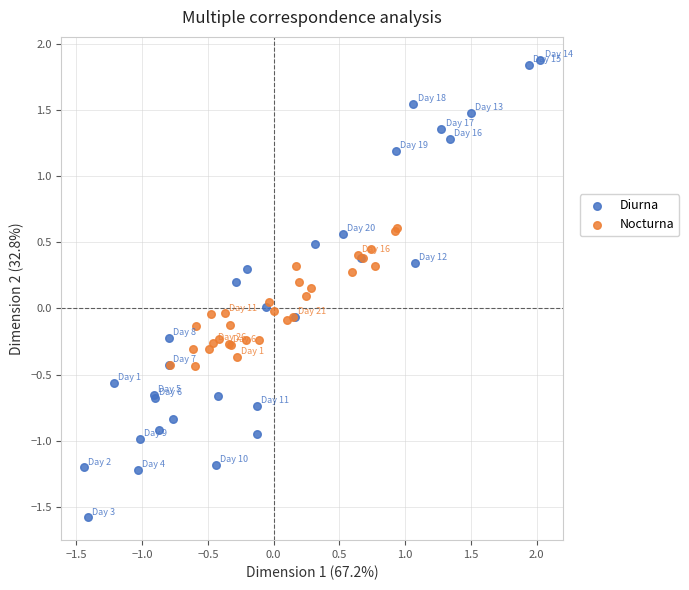

Which series has the largest Y range (max minus min)?

Diurna